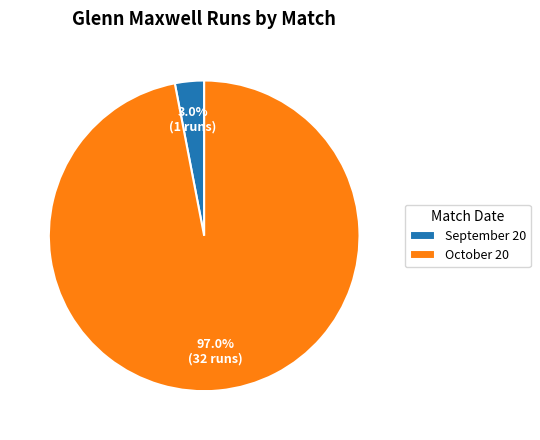

Does September 20 account for over 50% of the chart?

No